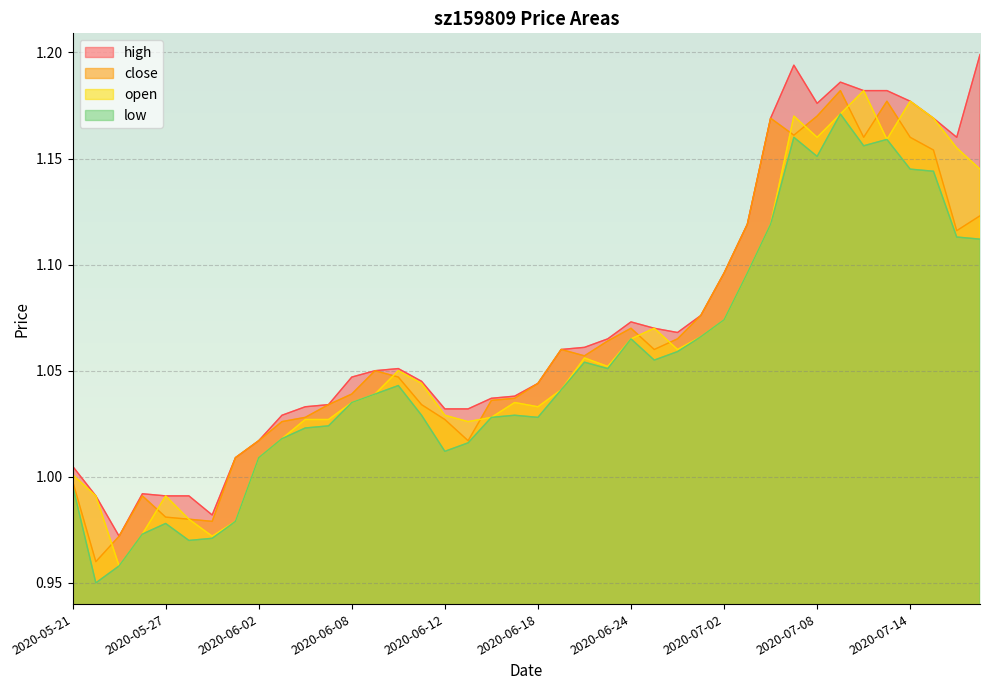

How many interior local valleys does the open series have?

8